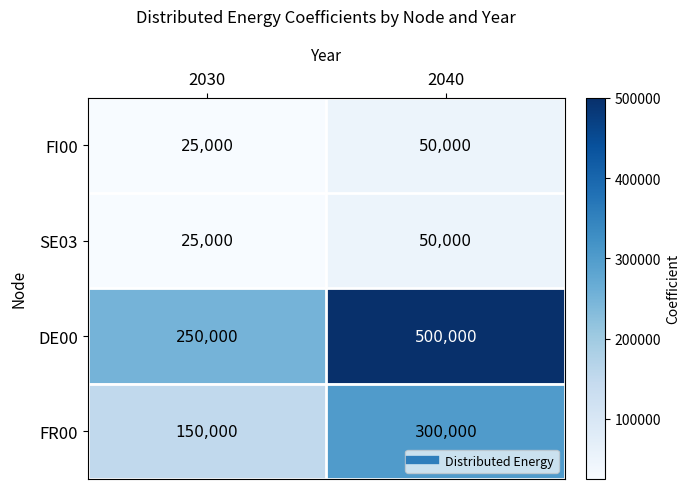

Count the number of data series in this chart.

4